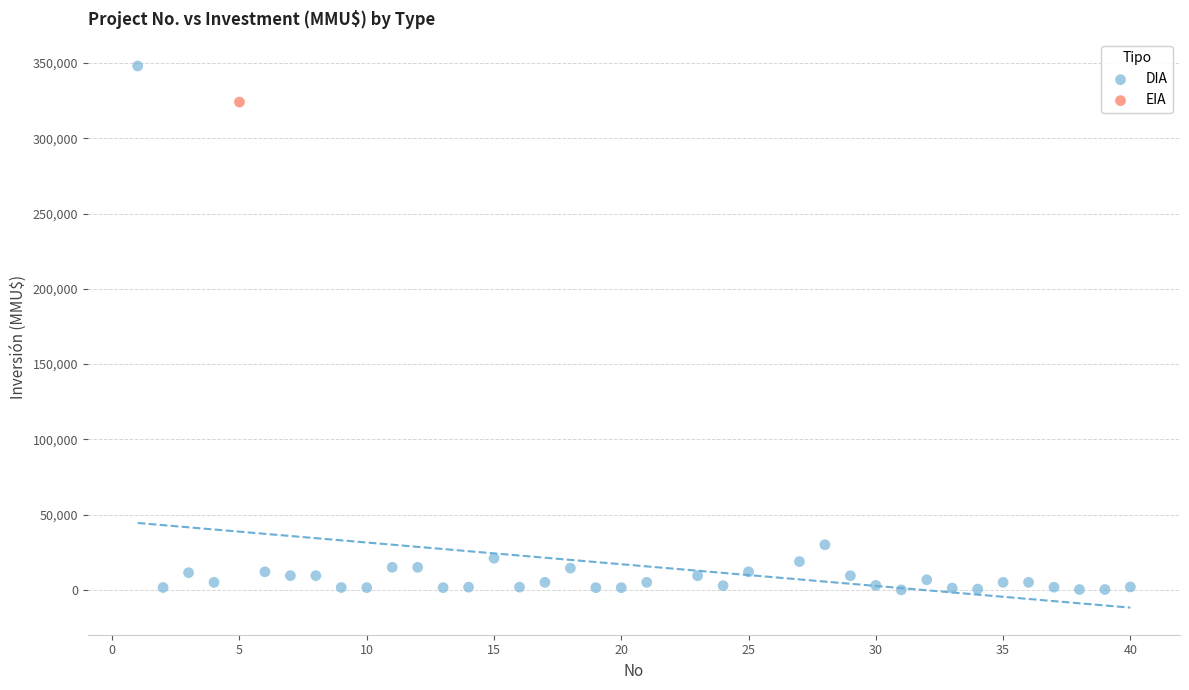

What are all the series names shown in the legend?

DIA, EIA